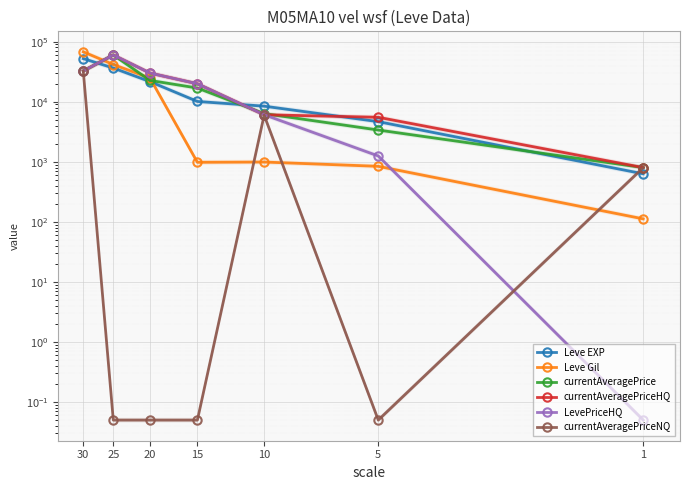

What is the difference between the highest and lowest values at 30?

35236.0